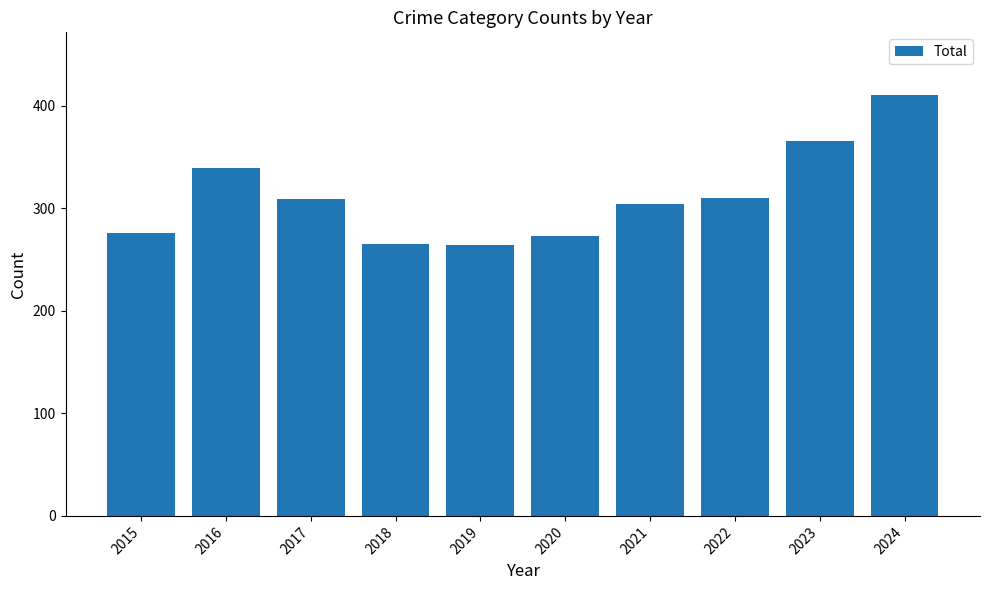

What is the ratio of the value at 2015 to the value at 2022?

0.9